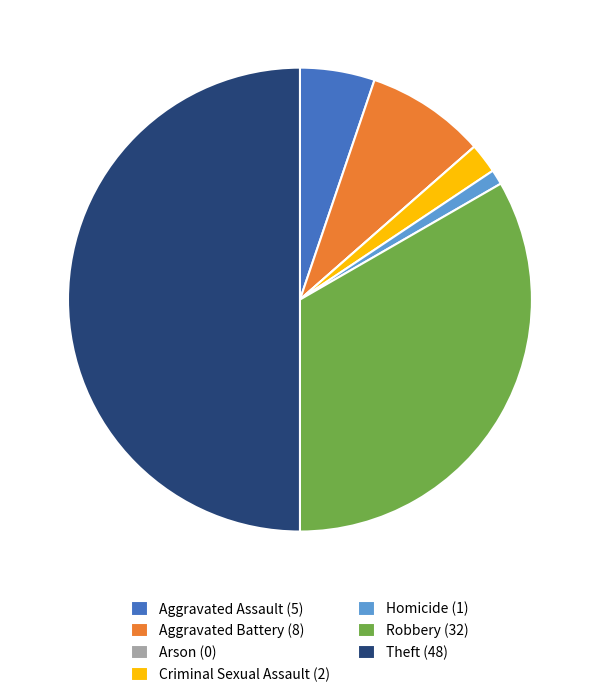

What is the ratio of the value at Aggravated Battery (8) to the value at Homicide (1)?

8.0